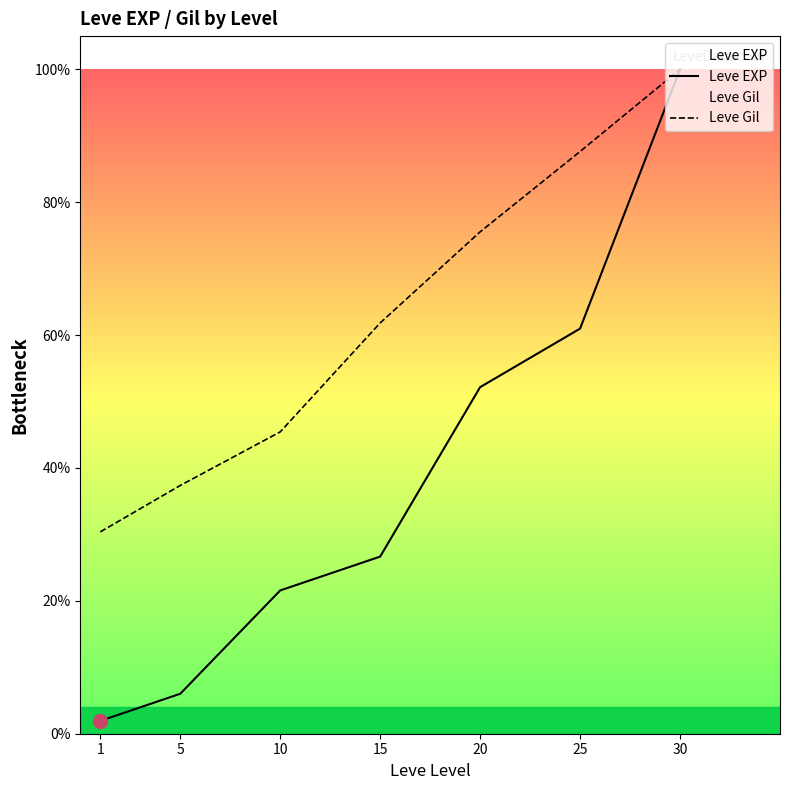

List the series in order of their overall mean, highest first.

Leve Gil, Leve EXP